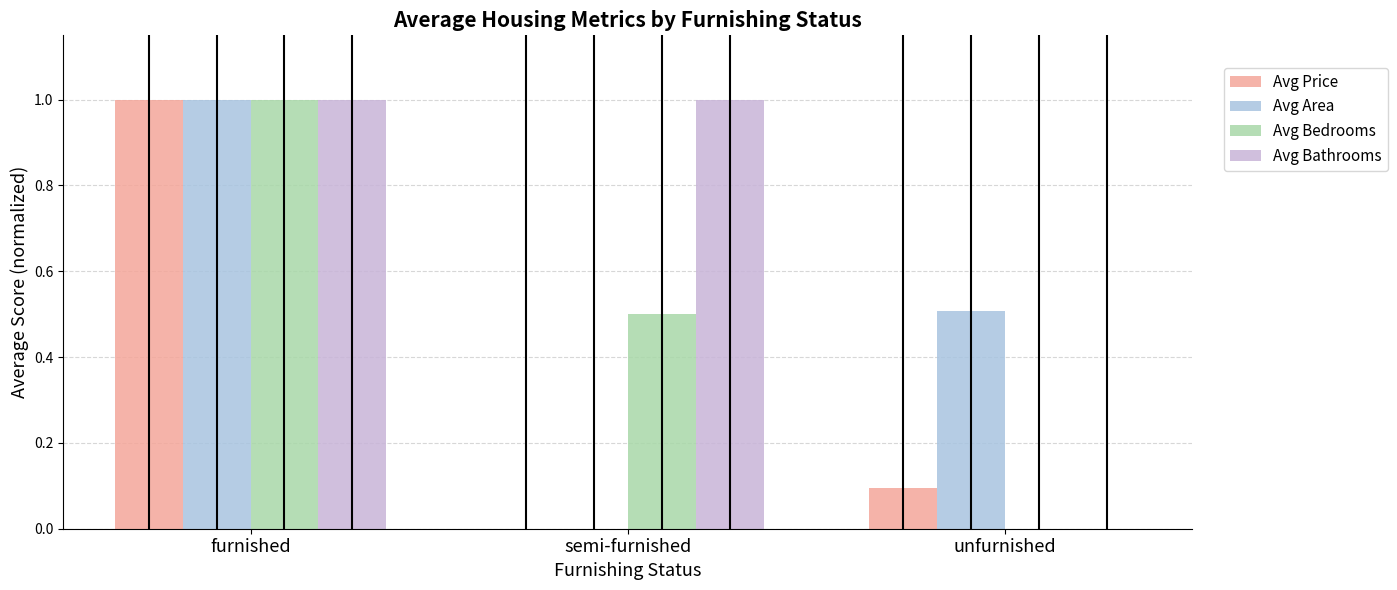

Where is Avg Area nearest to the value 0?

semi-furnished